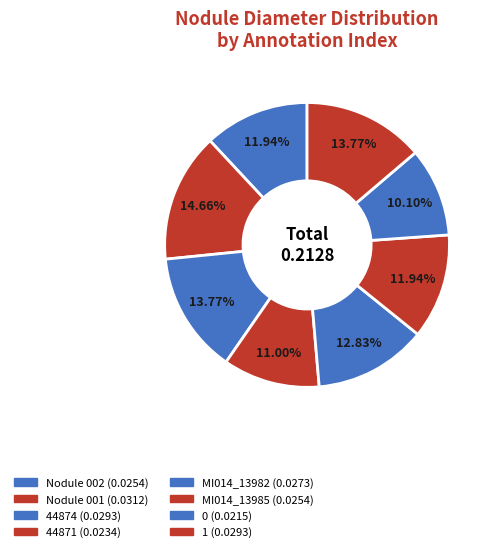

The Nodule 001 slice represents 20% of the pie. True or false?

False